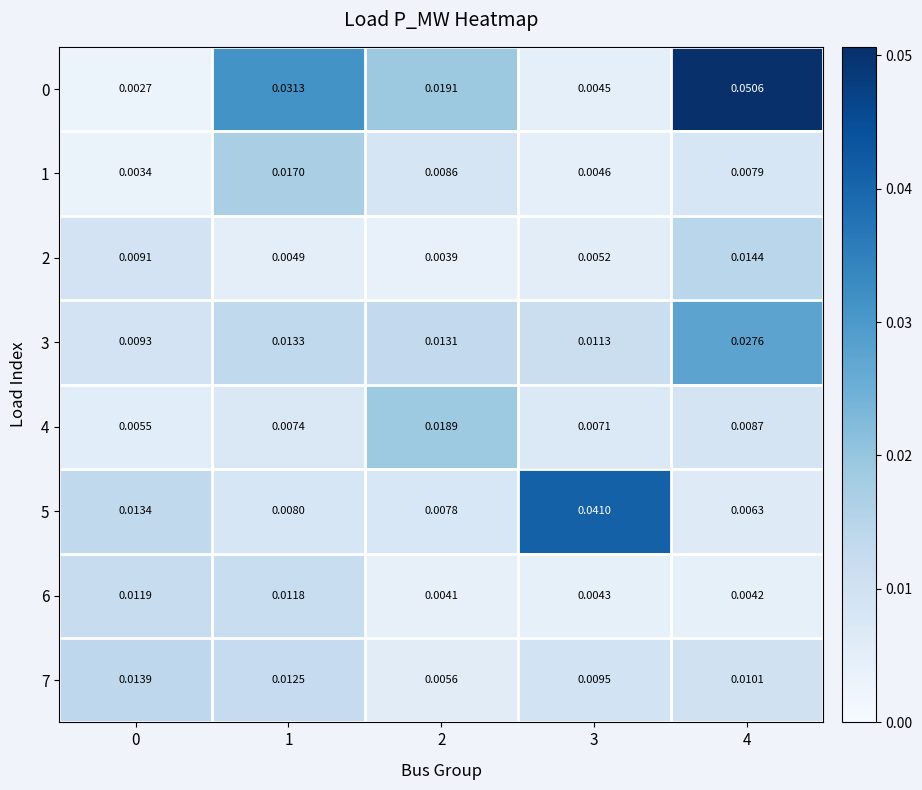

Reading right to left, what are all the values shown in this chart?

0: 4=0.1	3=0.0	2=0.0	1=0.0	0=0.0
1: 4=0.0	3=0.0	2=0.0	1=0.0	0=0.0
2: 4=0.0	3=0.0	2=0.0	1=0.0	0=0.0
3: 4=0.0	3=0.0	2=0.0	1=0.0	0=0.0
4: 4=0.0	3=0.0	2=0.0	1=0.0	0=0.0
5: 4=0.0	3=0.0	2=0.0	1=0.0	0=0.0
6: 4=0.0	3=0.0	2=0.0	1=0.0	0=0.0
7: 4=0.0	3=0.0	2=0.0	1=0.0	0=0.0